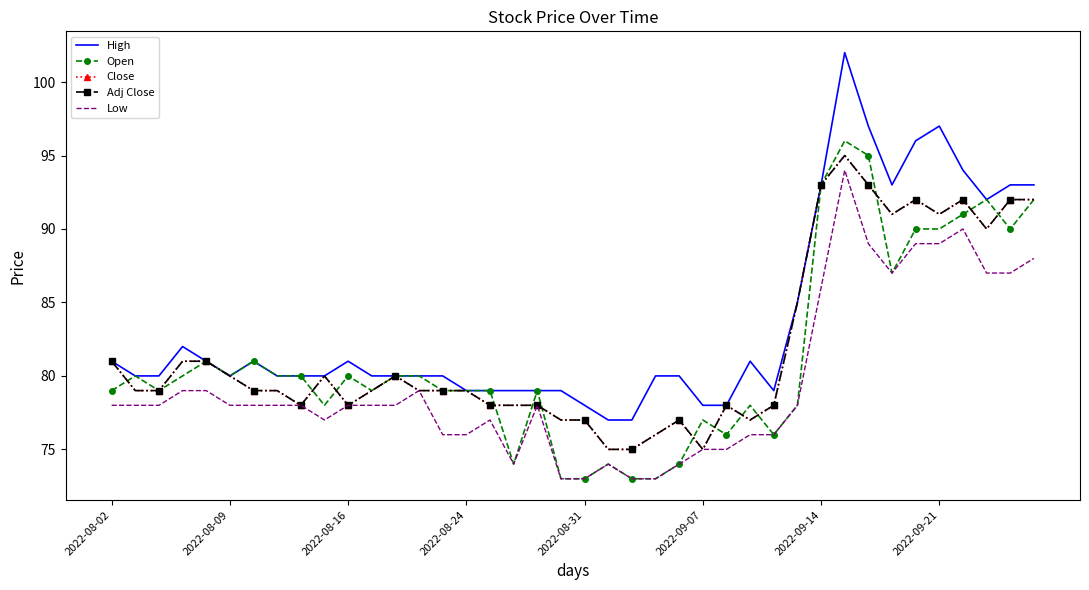

What is the difference between the maximum and minimum values in the Adj Close series?

20